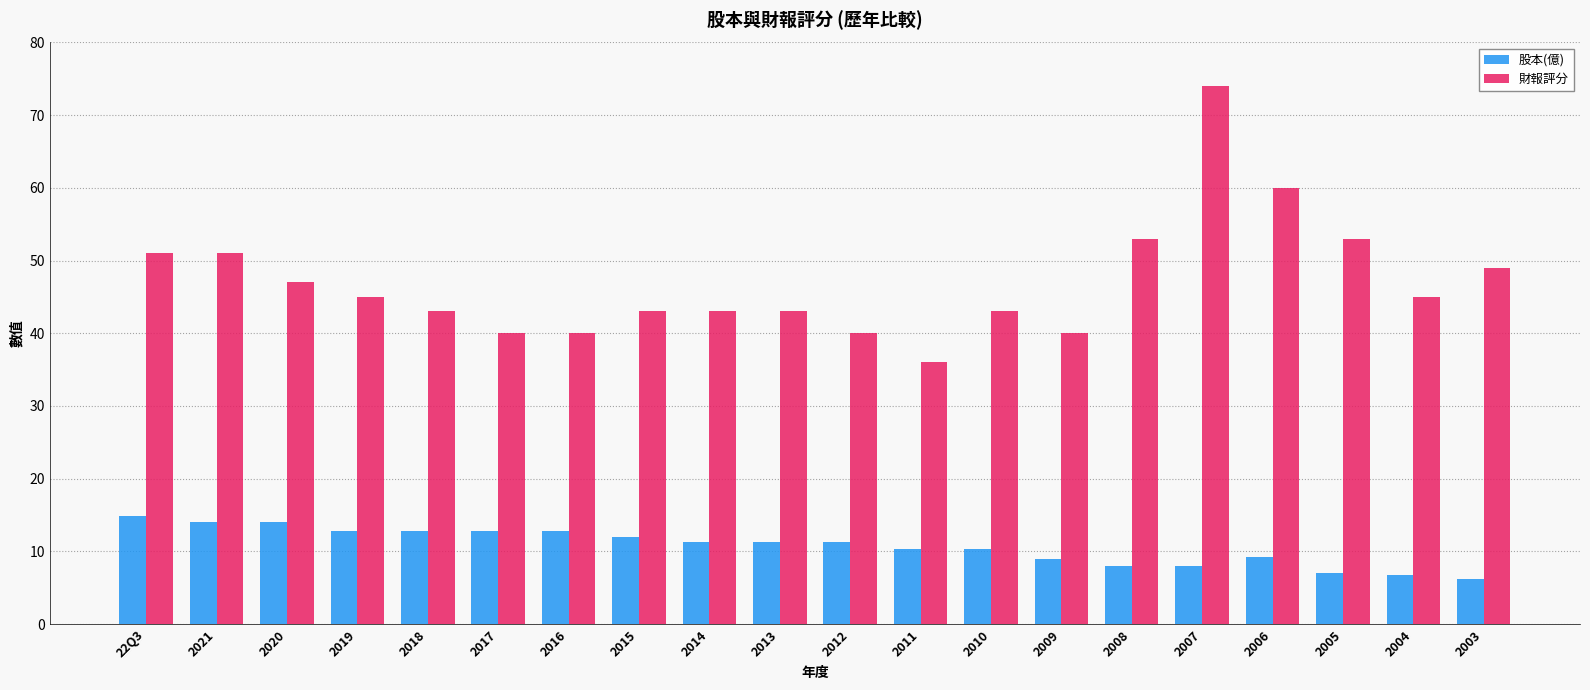

What is the difference between the maximum and minimum values in the 財報評分 series?

38.0